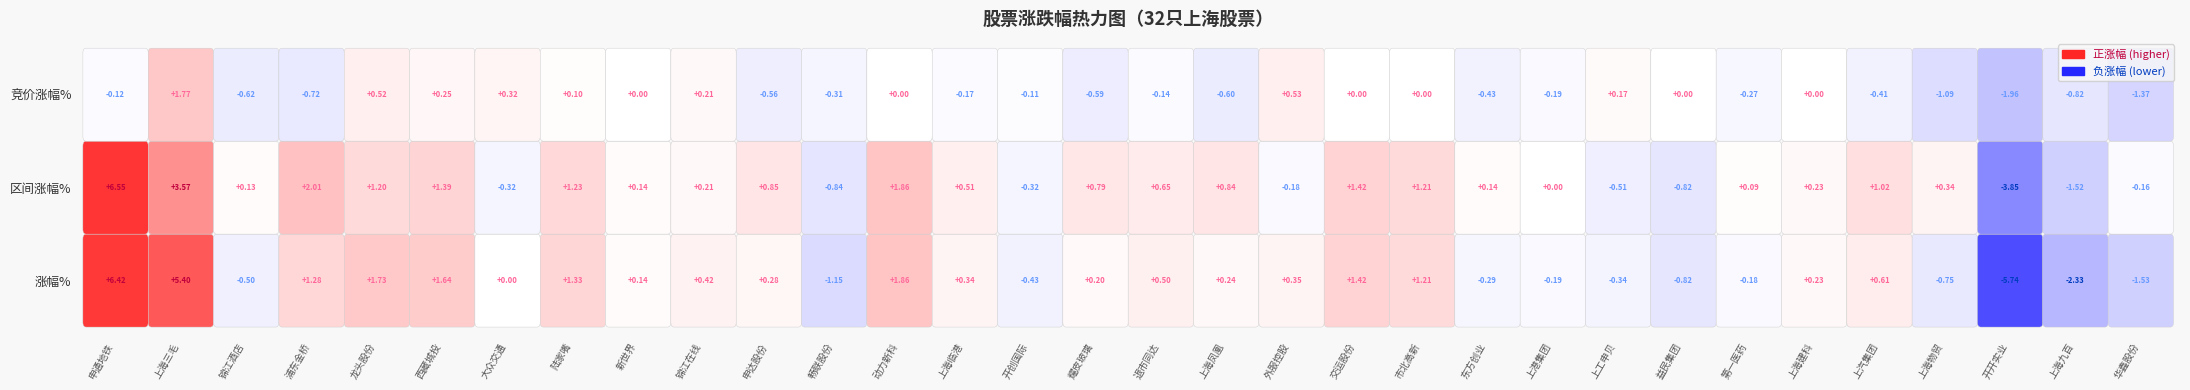

How many values in 区间涨幅% are above zero?

22